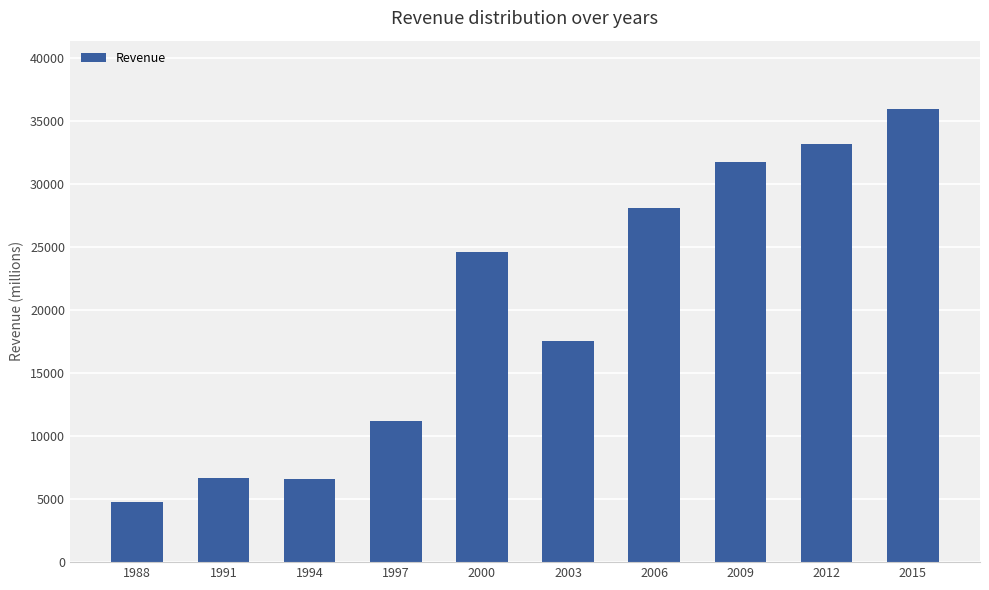

Where is the data nearest to the value 20373?

2003